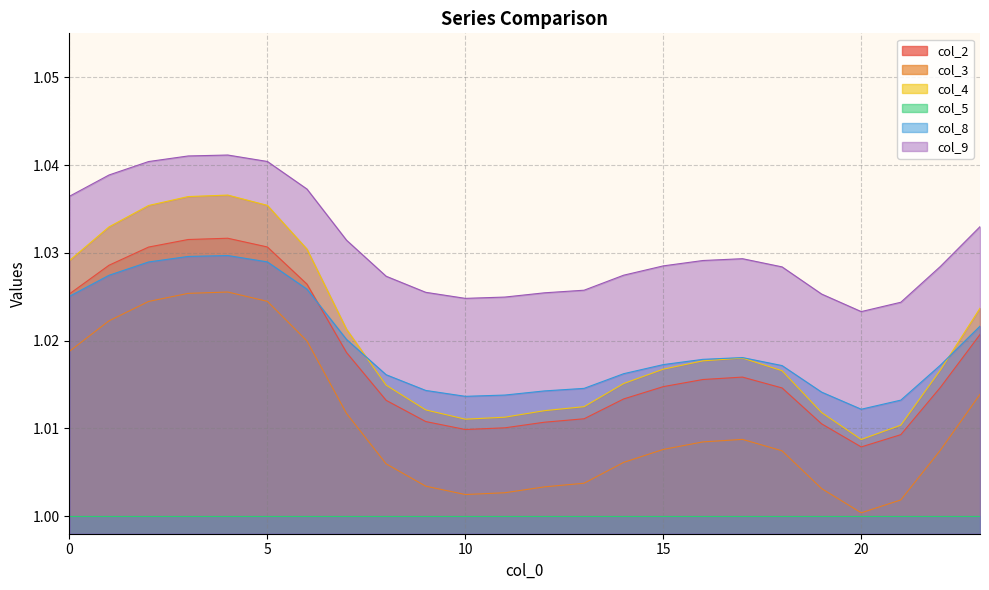

Which series has the largest total across all categories?

col_9